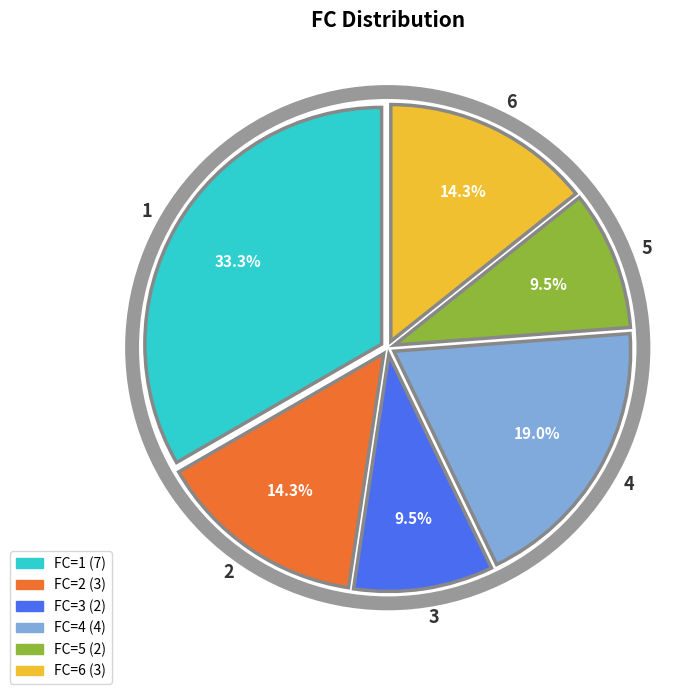

What percentage is NOT represented by 6?

85.7%